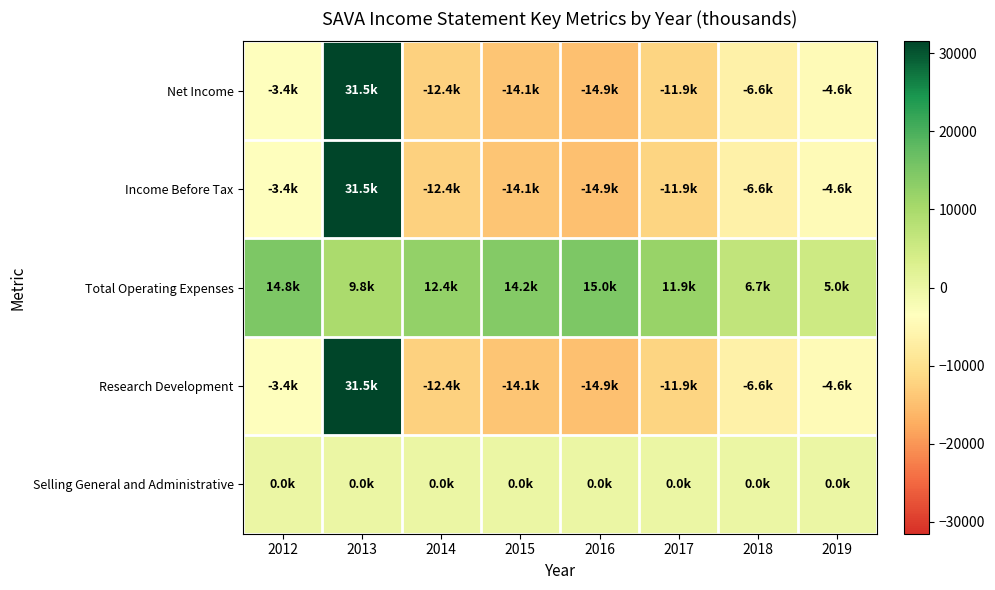

Rank the series at 2017 from highest to lowest value.

Total Operating Expenses, Selling General and Administrative, Net Income, Income Before Tax, Research Development